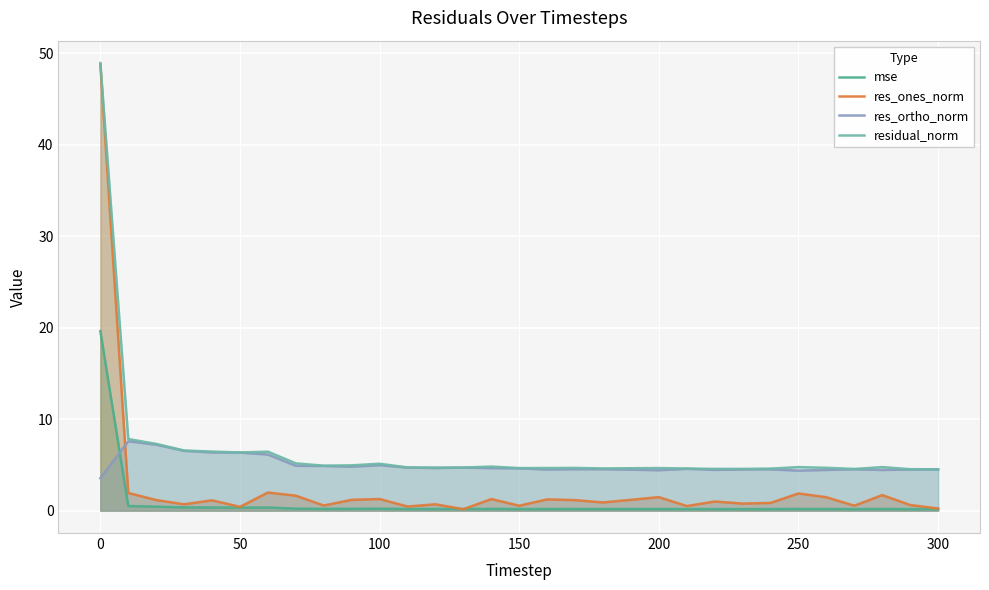

At which category does the chart reach its peak across all series?

0